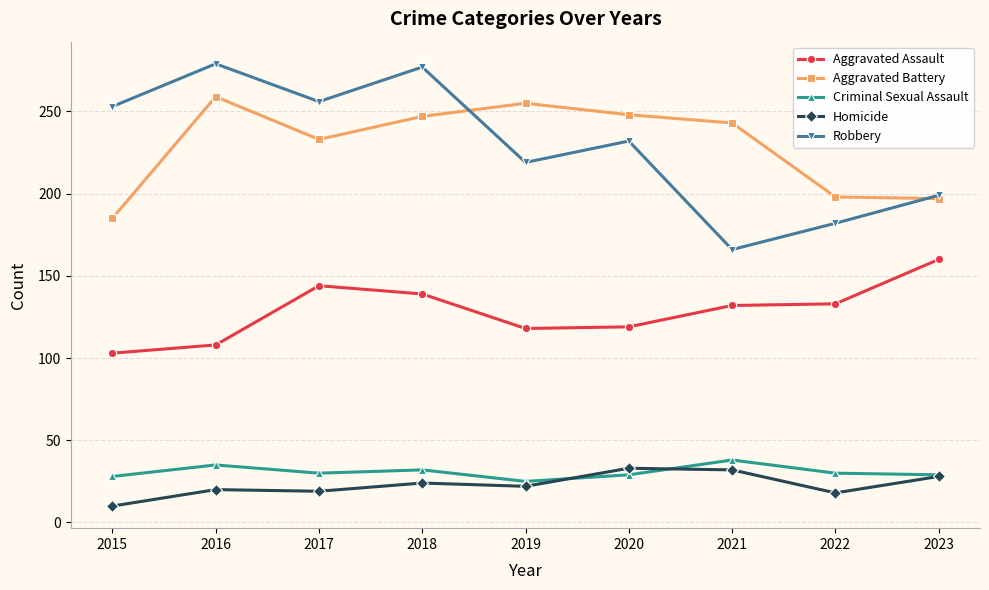

True or false: Aggravated Battery has a value of 243 at 2021.

True